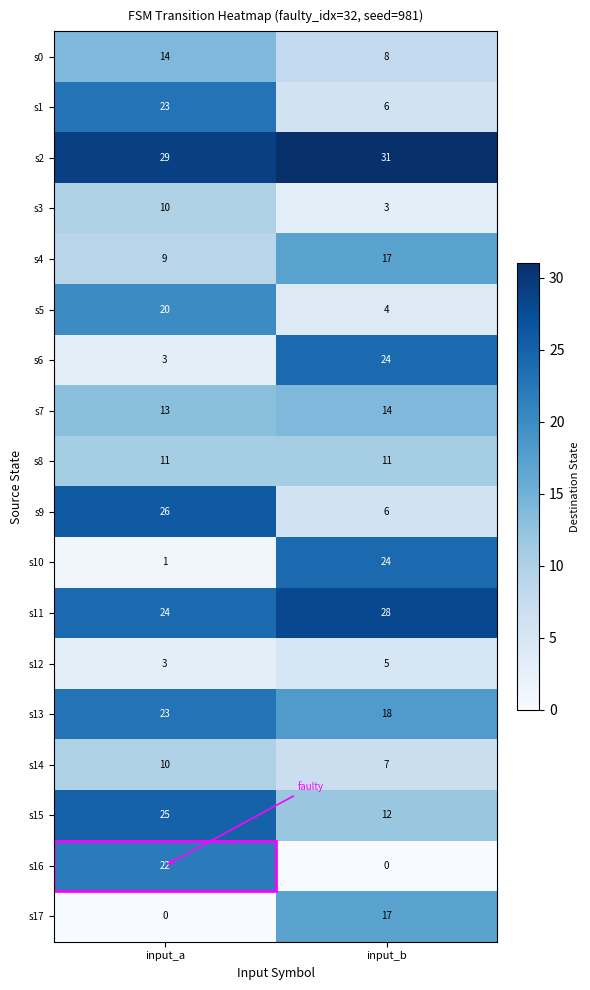

Rank the categories by s14 value from lowest to highest.

input_b, input_a